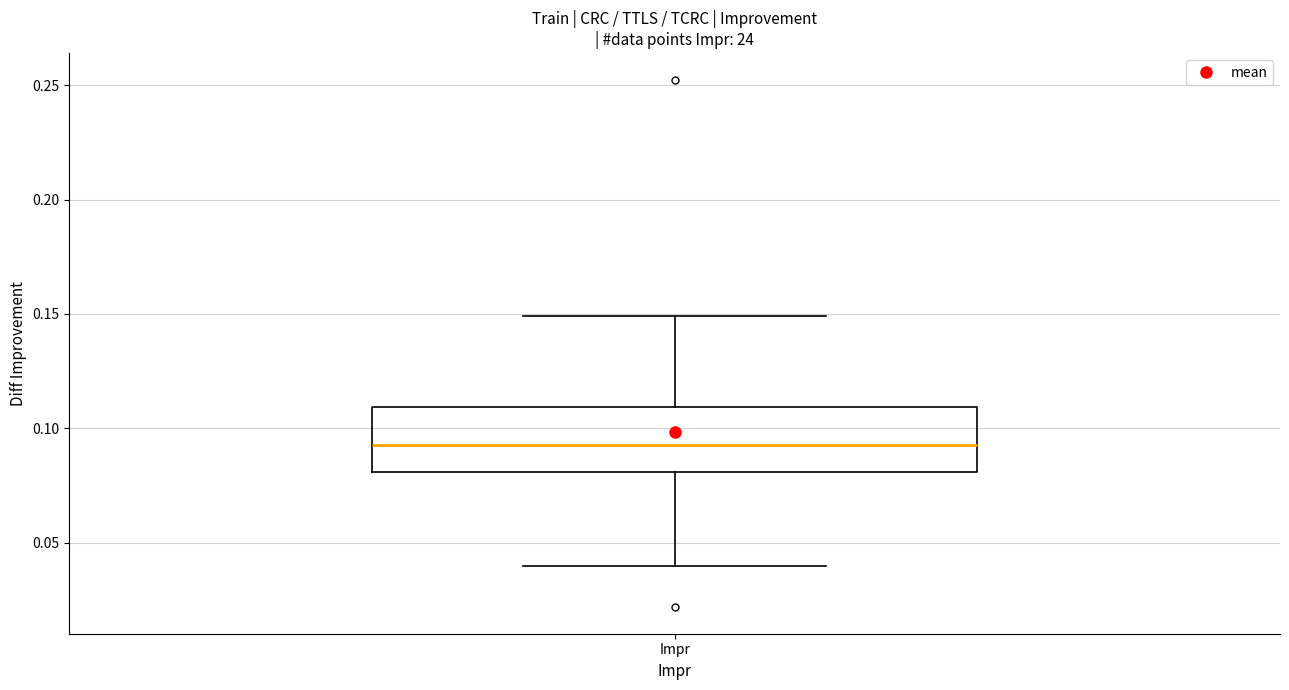

Transcribe this box plot: give where the median line is, the range the box spans, and where the two whiskers end, as read against the y-axis. The values are not printed on the chart, so give them approximately, as read against the axis.

median 0.095, box 0.080 to 0.110, whiskers 0.040 to 0.150